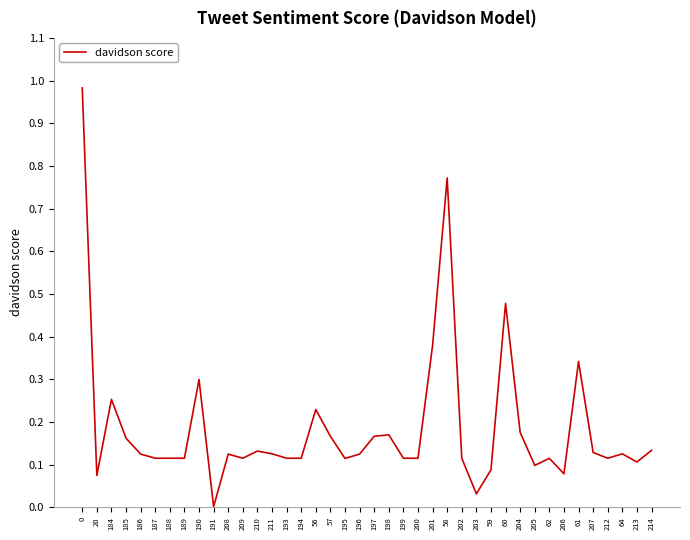

Between 199 and 208, which is larger?

208